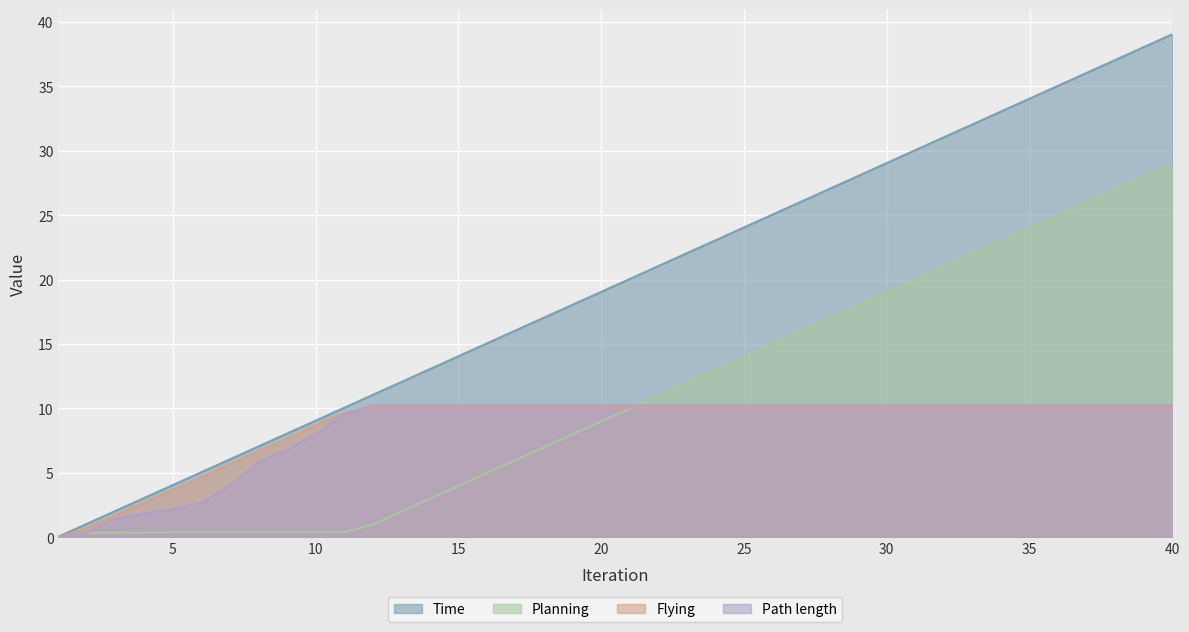

Rank the categories by Time value from highest to lowest.

40, 39, 38, 37, 36, 35, 34, 33, 32, 31, 30, 29, 28, 27, 26, 25, 24, 23, 22, 21, 20, 19, 18, 17, 16, 15, 14, 13, 12, 11, 10, 9, 8, 7, 6, 5, 4, 3, 2, 1